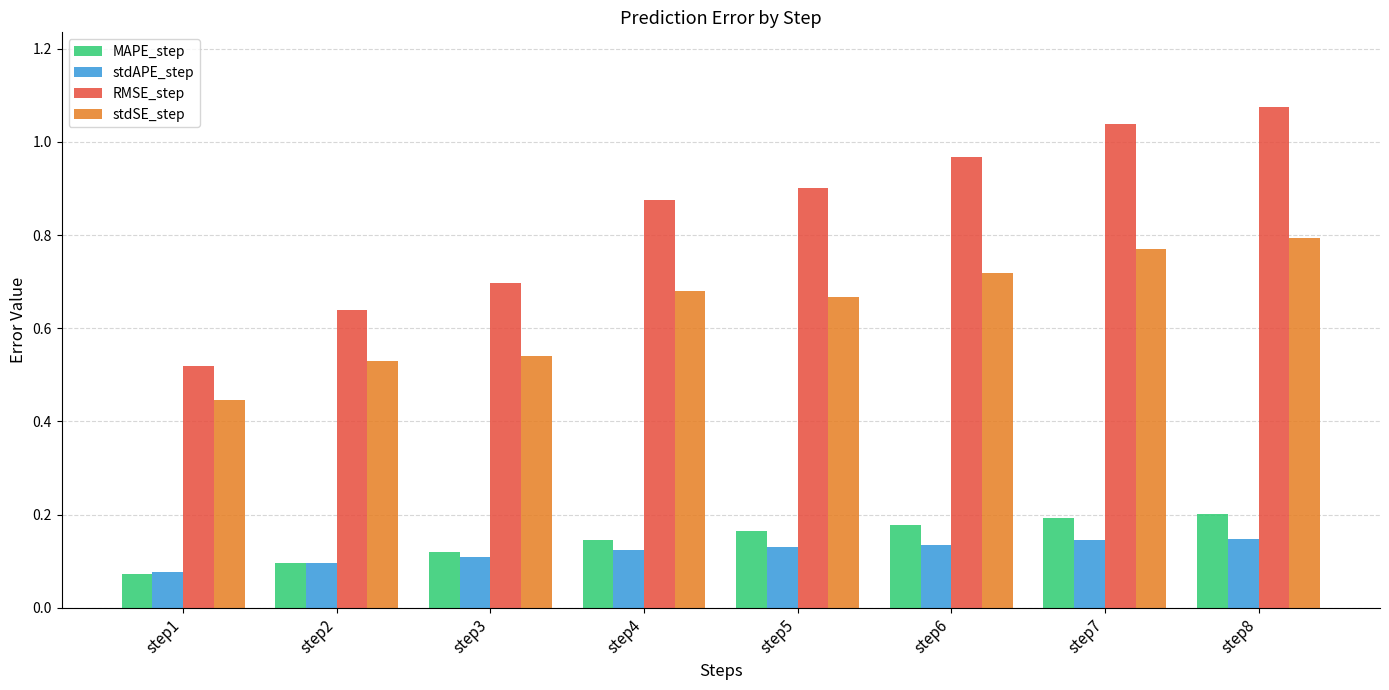

How many stdSE_step values are between 0 and 1?

8